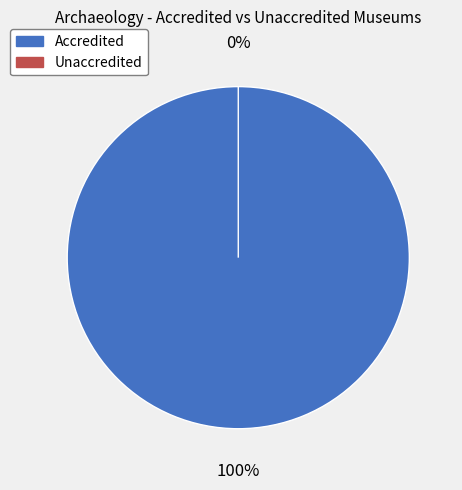

Is there a majority slice in this chart?

Yes